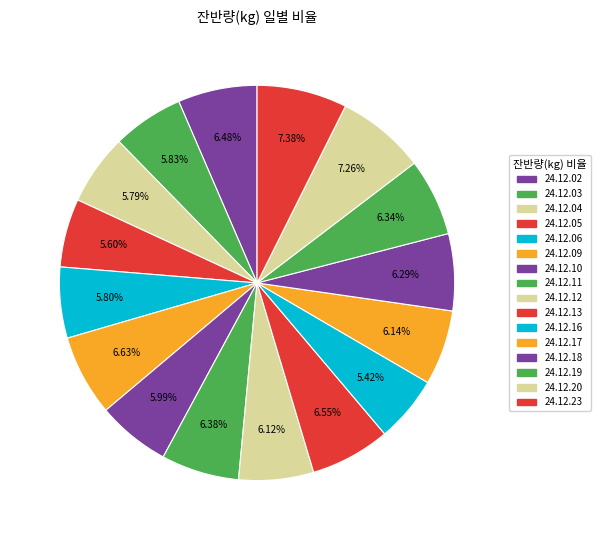

The 24.12.18 slice represents 21% of the pie. True or false?

False